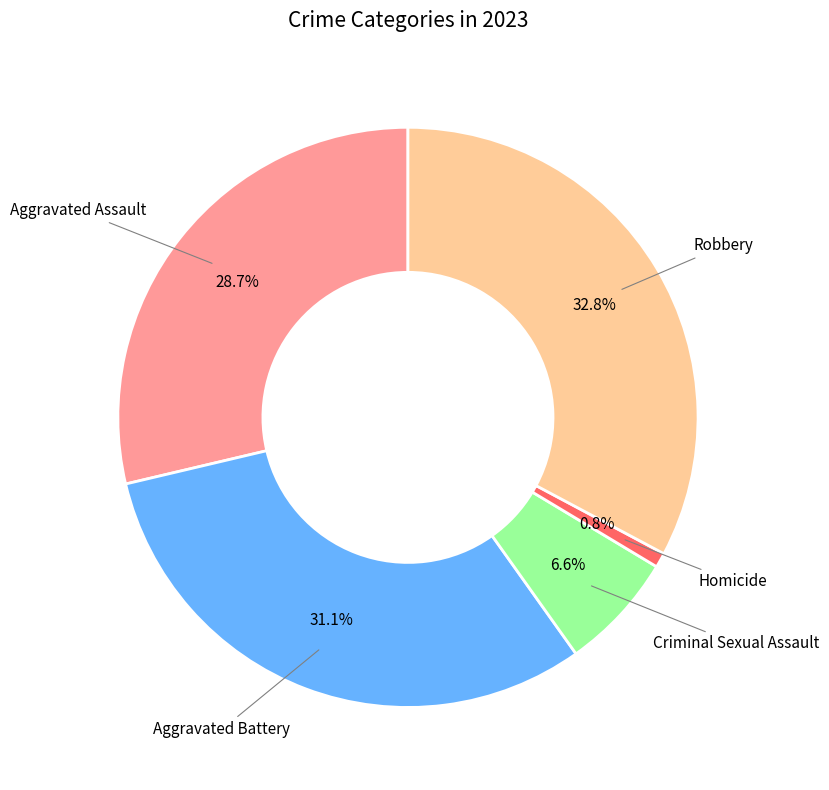

Does any single category account for the majority?

No